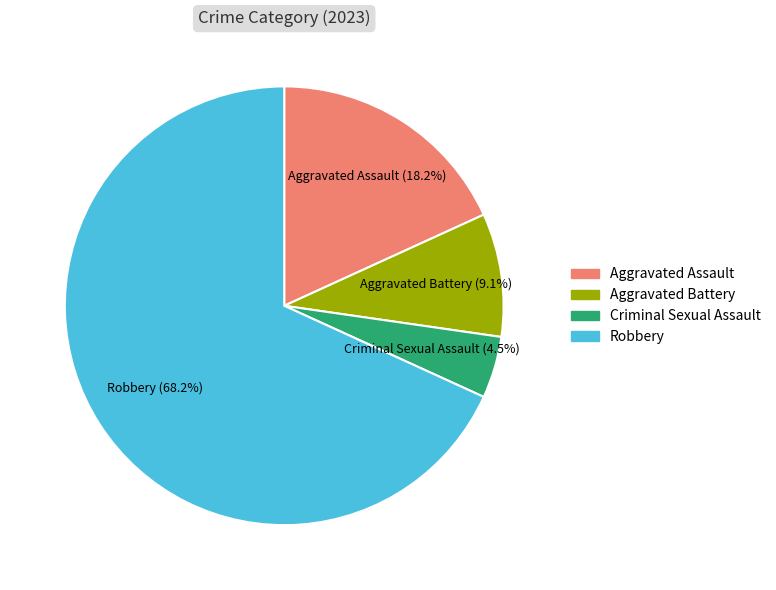

How much of the chart is everything except Aggravated Battery?

90.9%